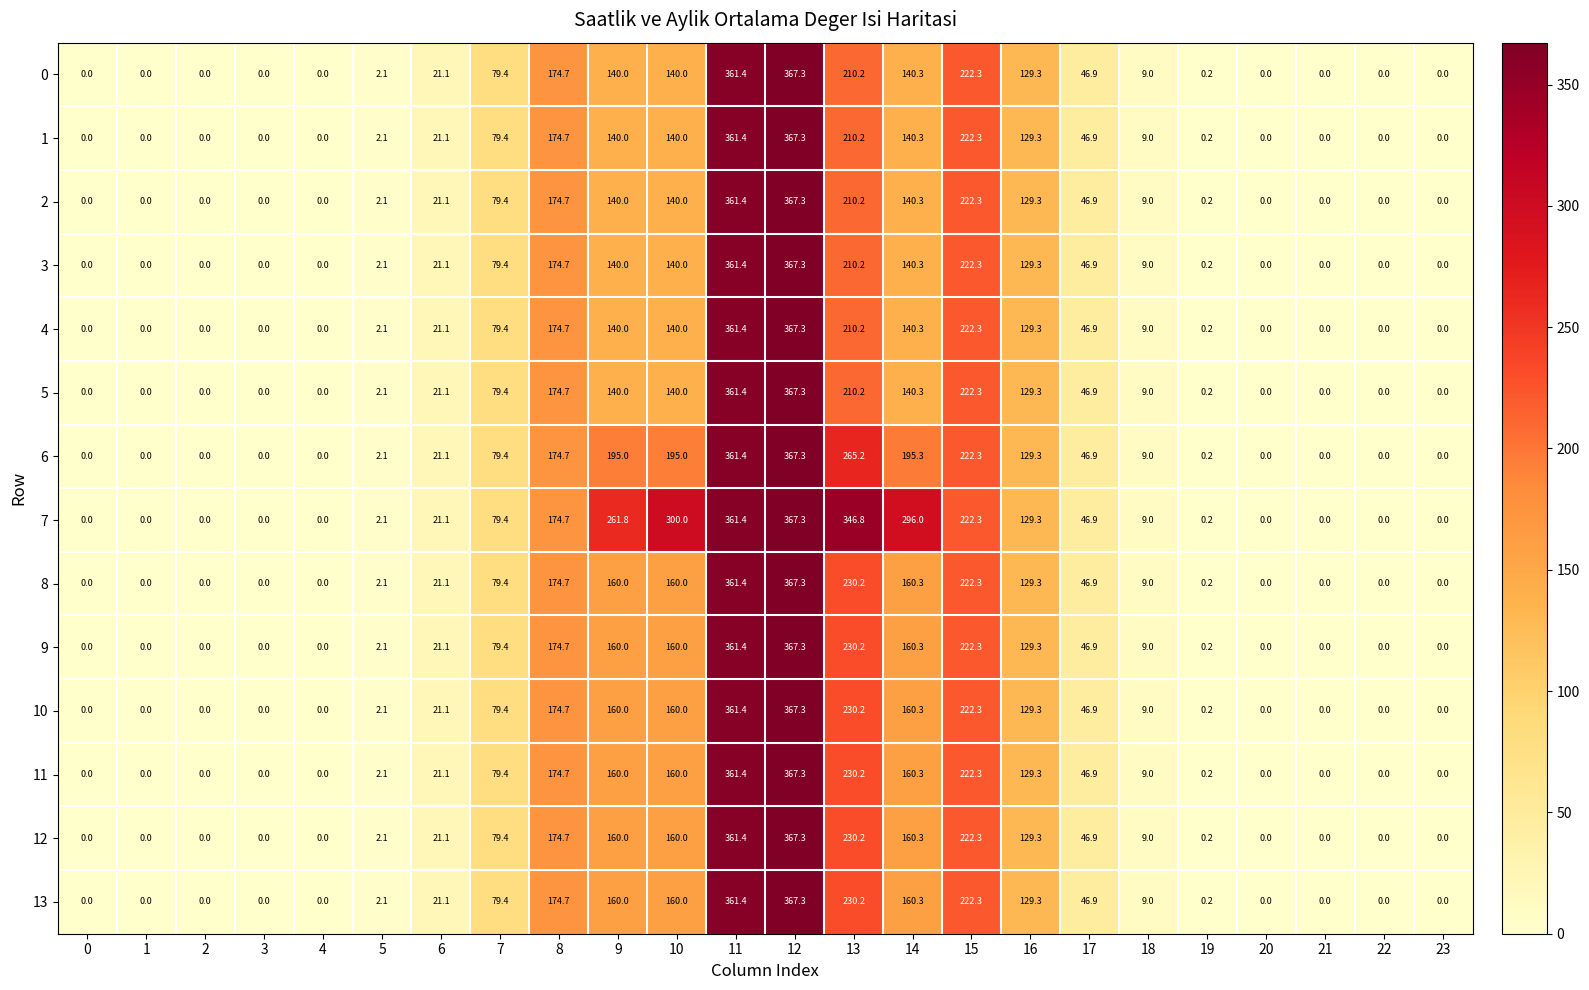

At how many categories does at least one series exceed 344?

3